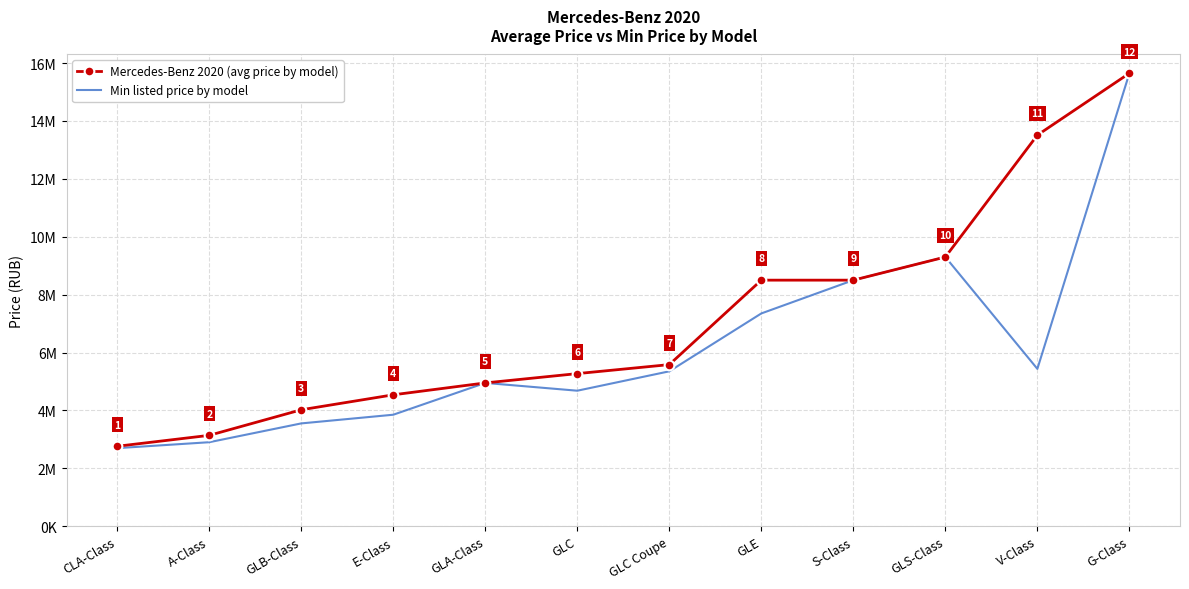

What is the difference between the highest and lowest values at GLC?

590750.0